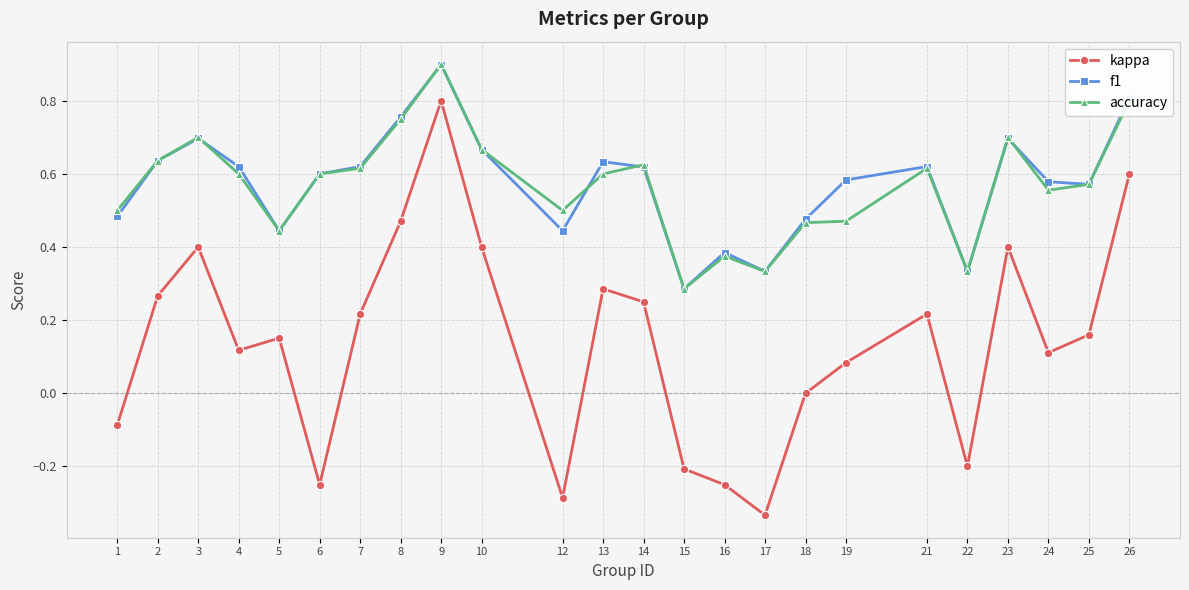

What is the greatest value displayed?

0.9